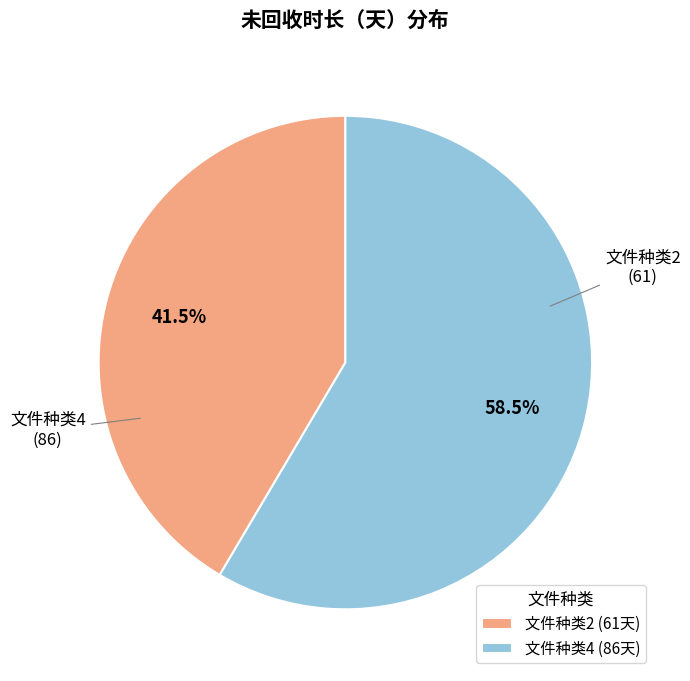

What is the ratio of the value at 文件种类2 to the value at 文件种类4?

0.7